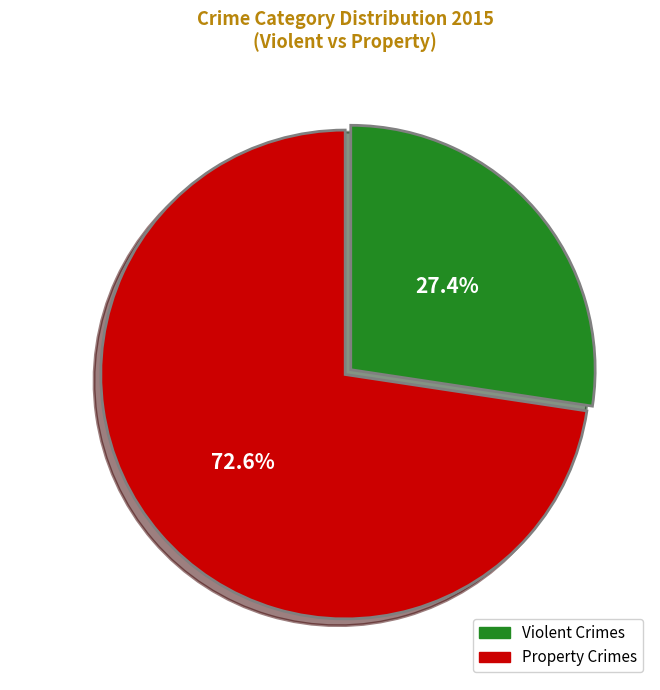

What percentage do Violent Crimes and Property Crimes together represent?

100.0%